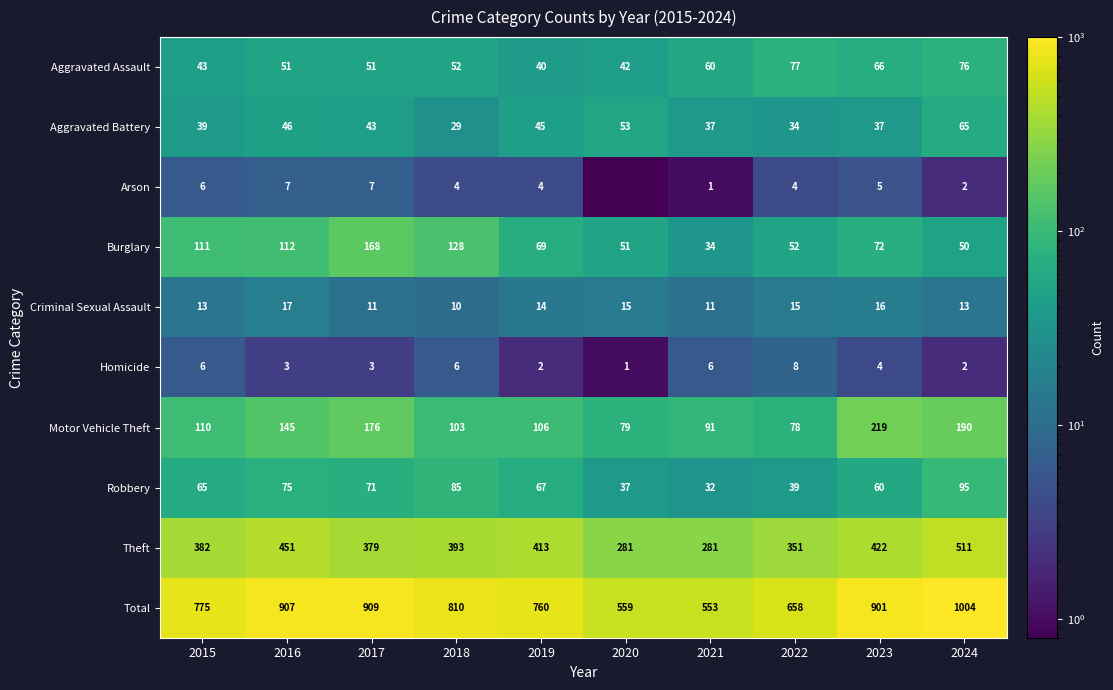

What is the maximum value for Burglary?

168.0